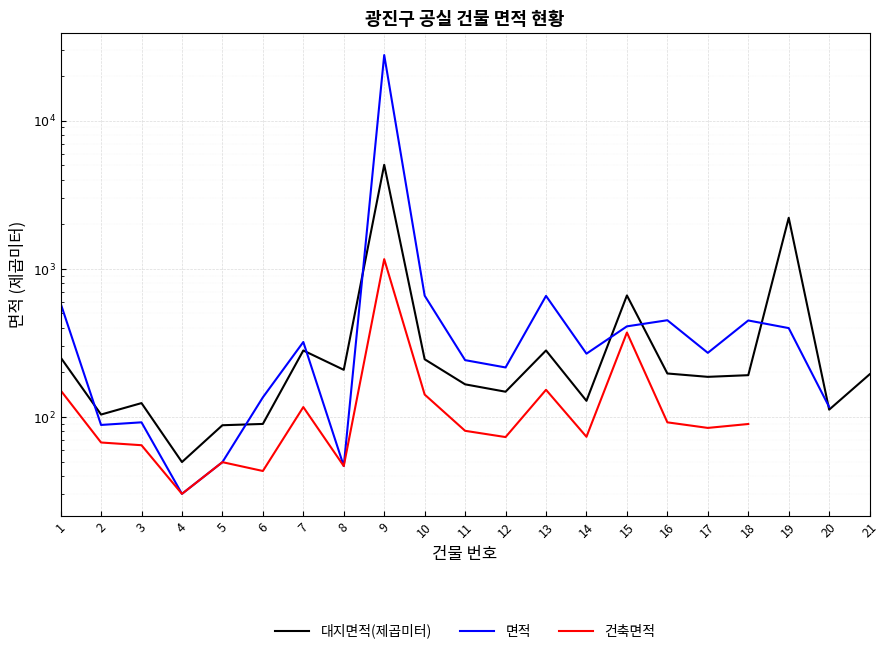

True or false: 대지면적(제곱미터) and 건축면적 cross at least once.

False